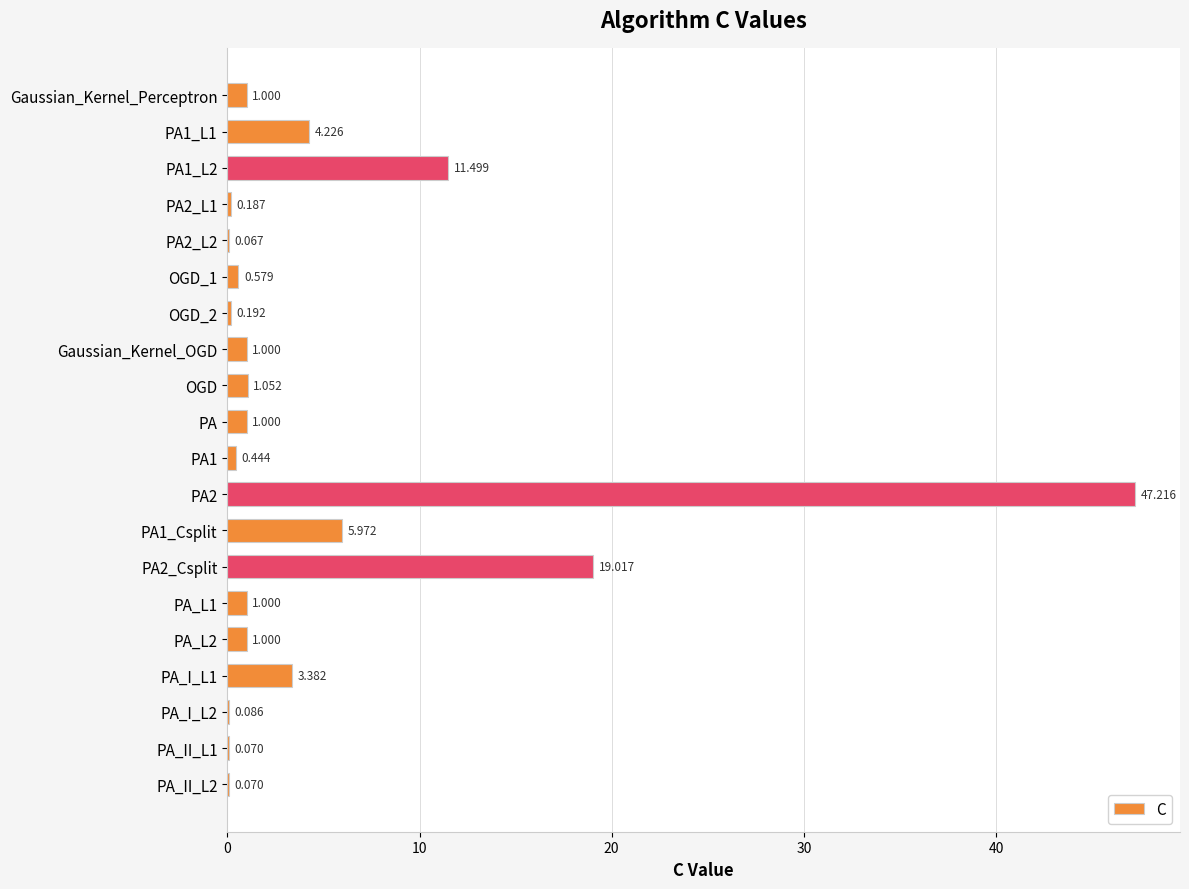

Which has a higher value, OGD or PA1?

OGD